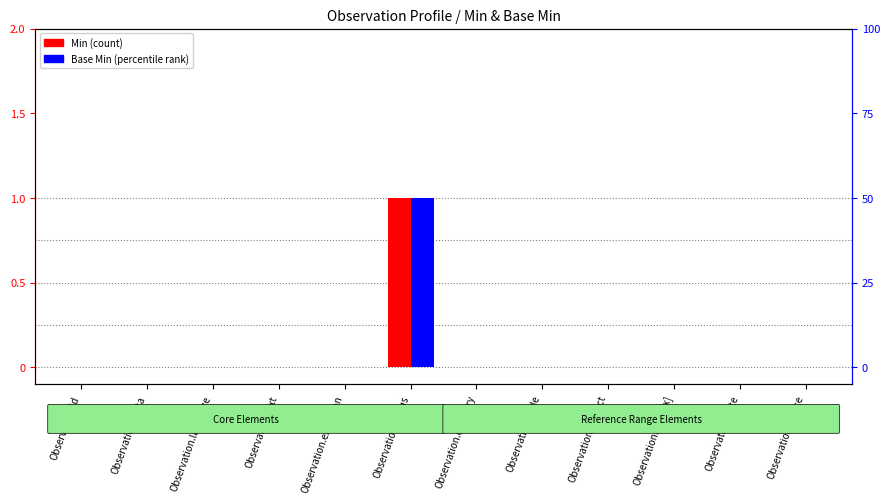

Rank the series by their maximum value, from lowest to highest.

Min, Base Min